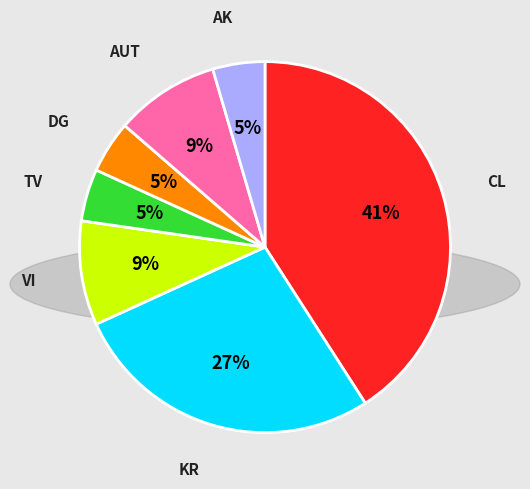

The VI slice represents 1% of the pie. True or false?

False